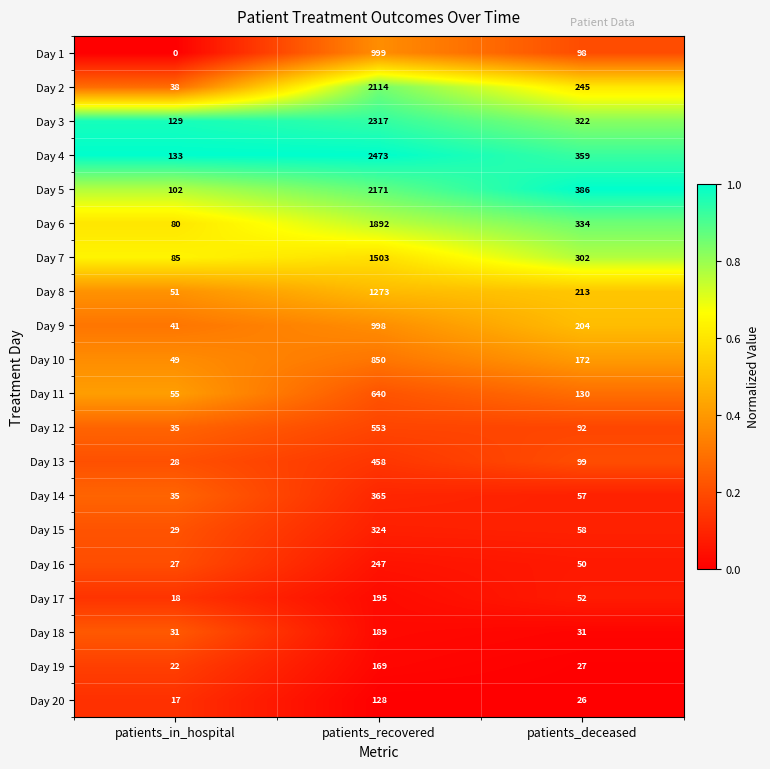

What is the difference between the second highest and minimum values in the Day 1 series?

98